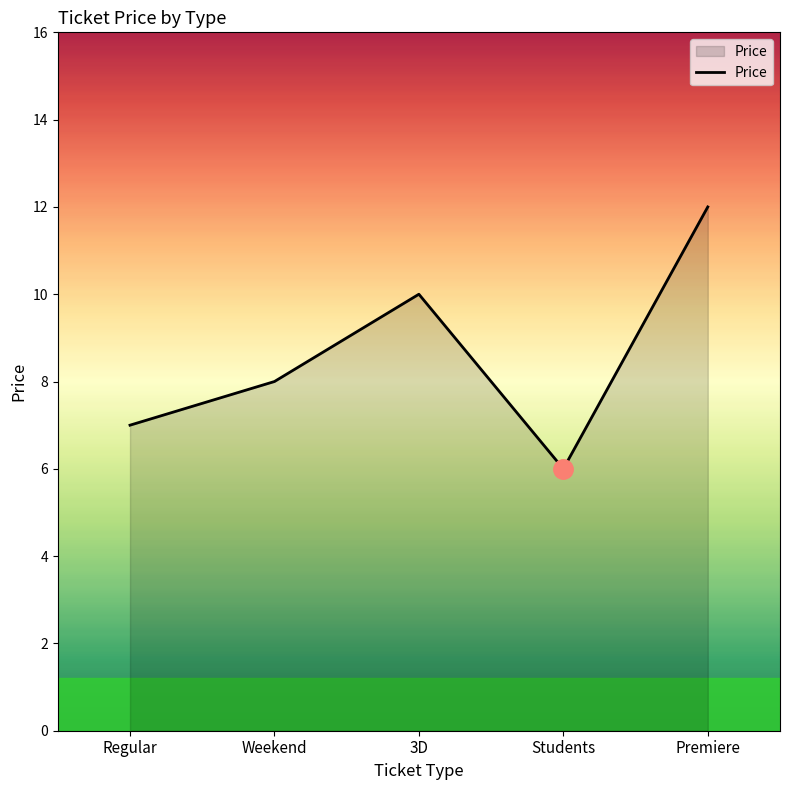

List the labels in order of value, smallest first.

Students, Regular, Weekend, 3D, Premiere